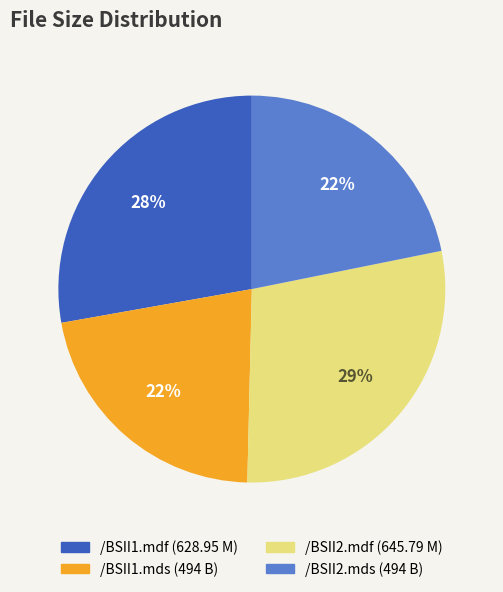

Which has a higher value, /BSII1.mdf or /BSII2.mds?

/BSII1.mdf